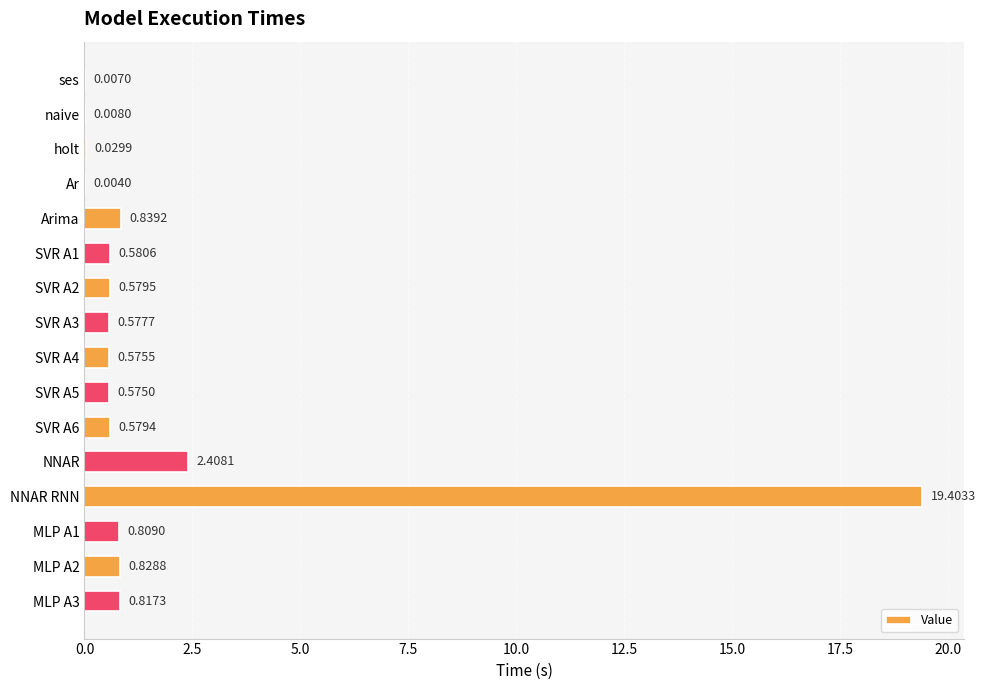

Where is the data nearest to the value 9?

NNAR